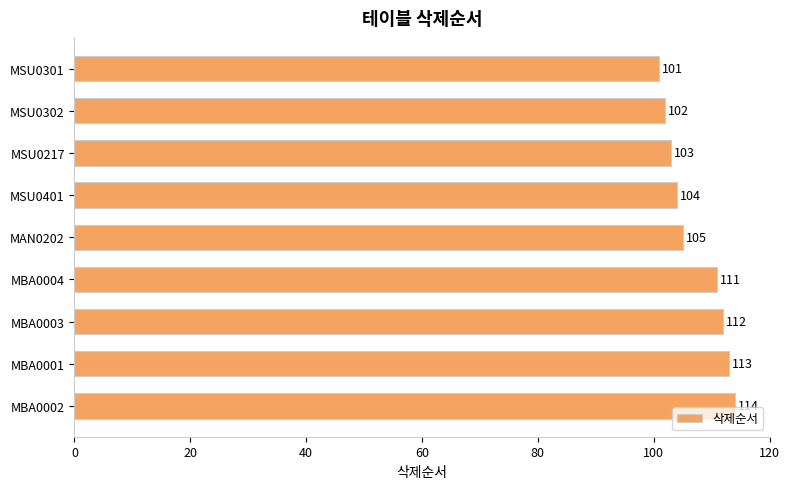

Approximately how many times larger is the value at MAN0202 compared to MSU0302?

1.0